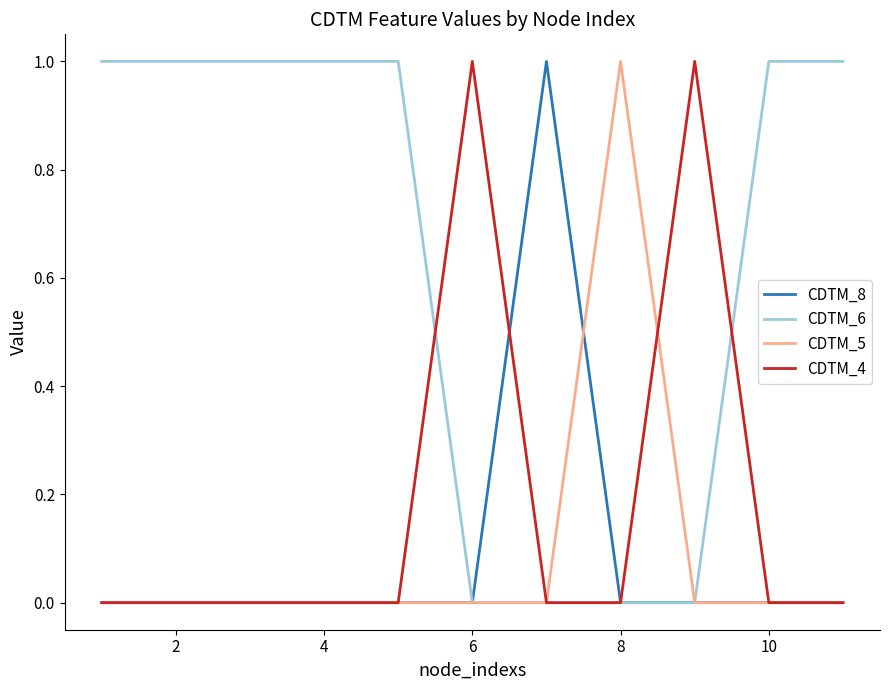

Which series has the largest total across all categories?

CDTM_6